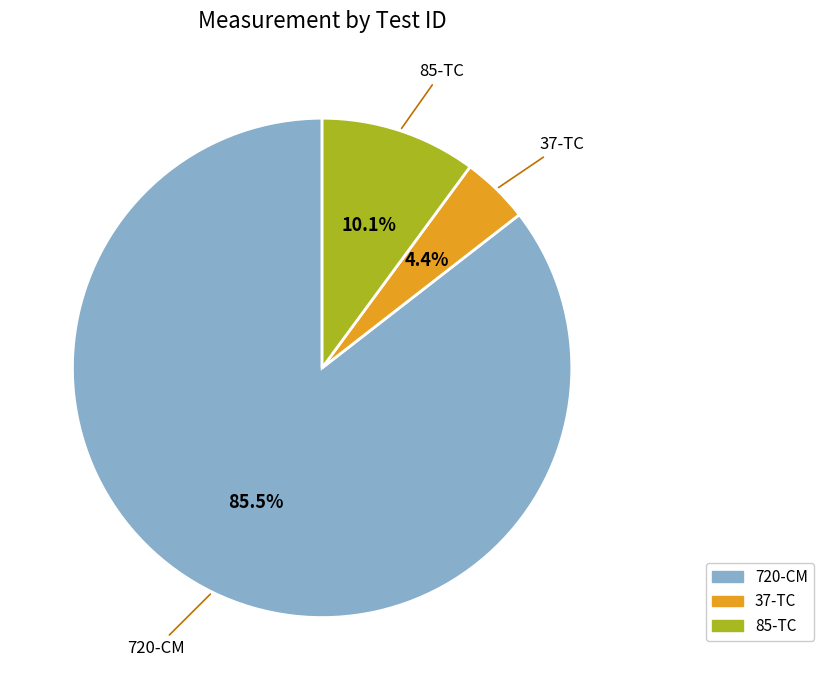

Does any single category account for the majority?

Yes